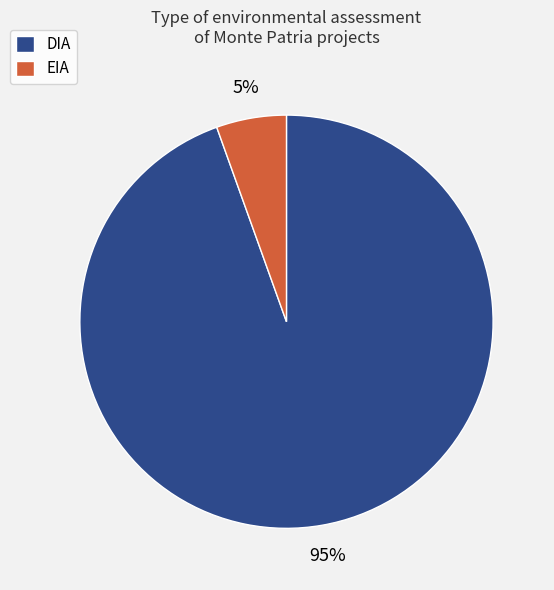

Rank the categories by value from highest to lowest.

DIA, EIA